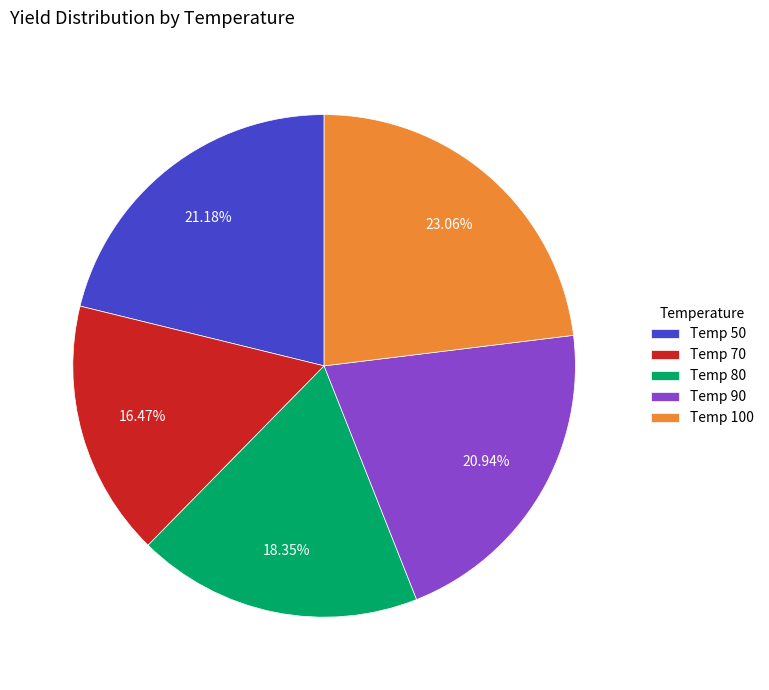

Approximately how many times larger is the value at Temp 80 compared to Temp 70?

1.1